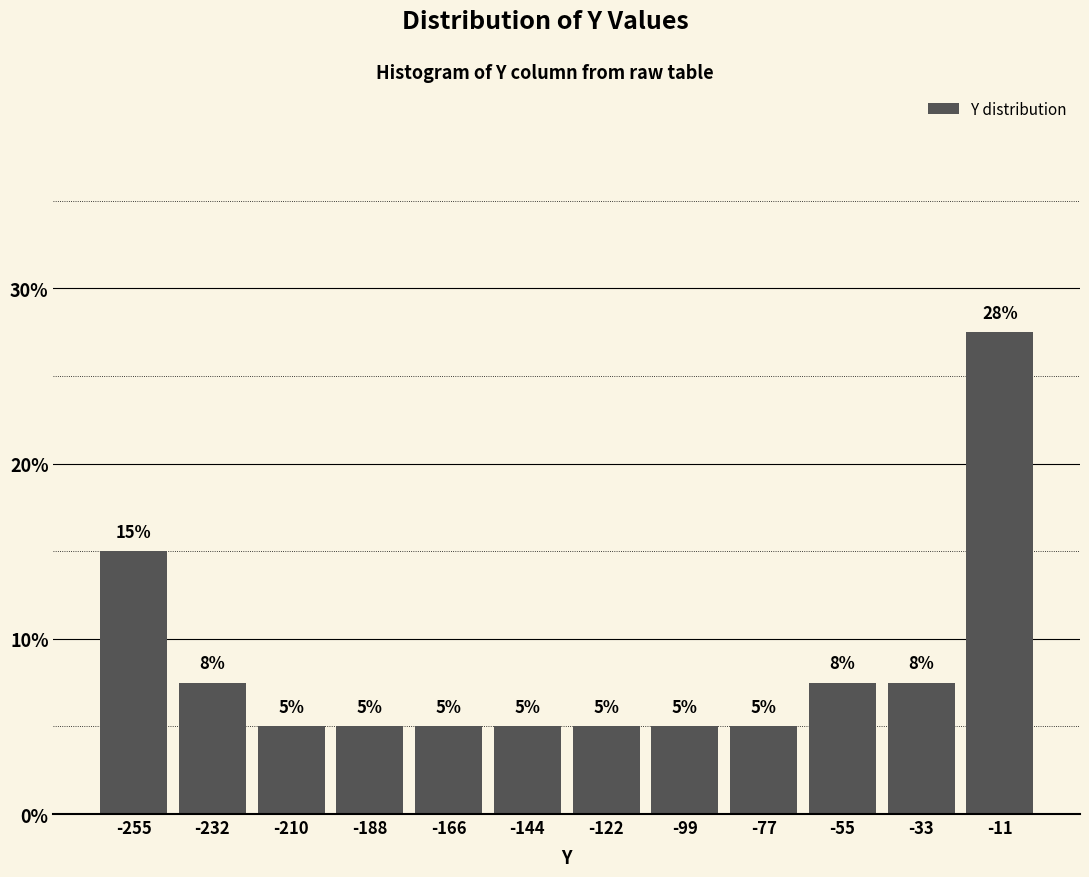

Over which range of the x-axis is the bar tallest?

-20 to 0